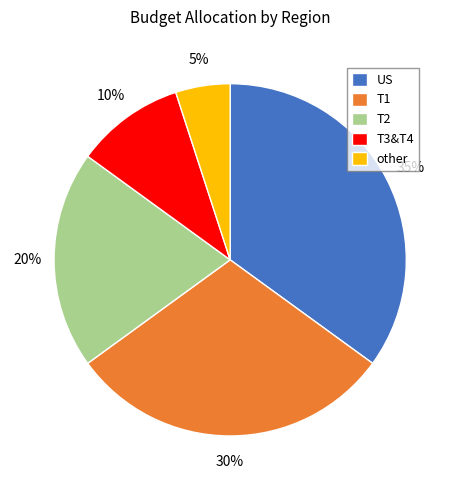

Combined, do US and T3&T4 account for over 50%?

No